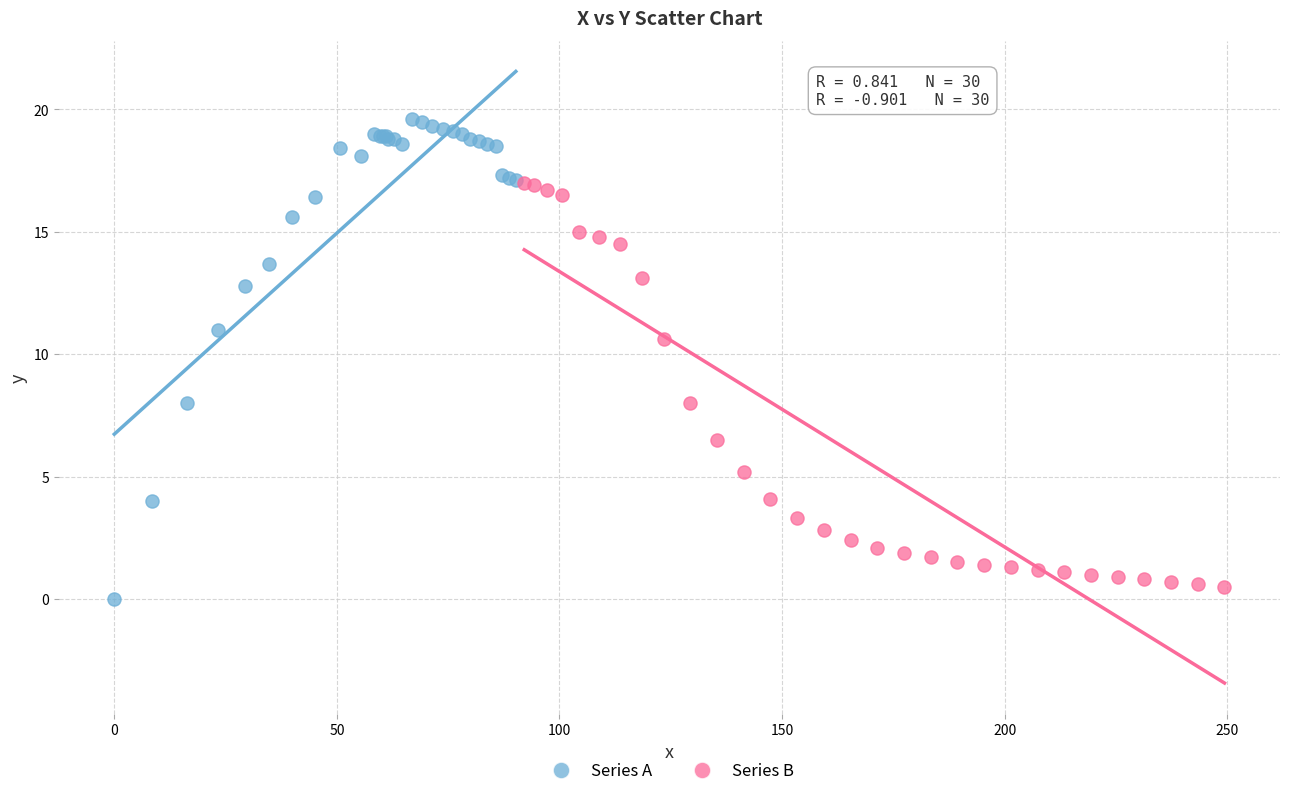

Which series contains the highest Y value?

Series A